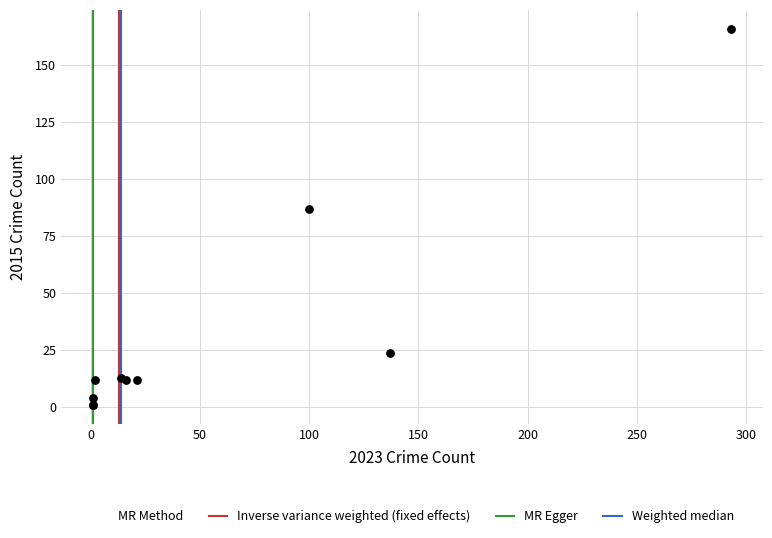

What Y value in the scatter plot is closest to 83?

87